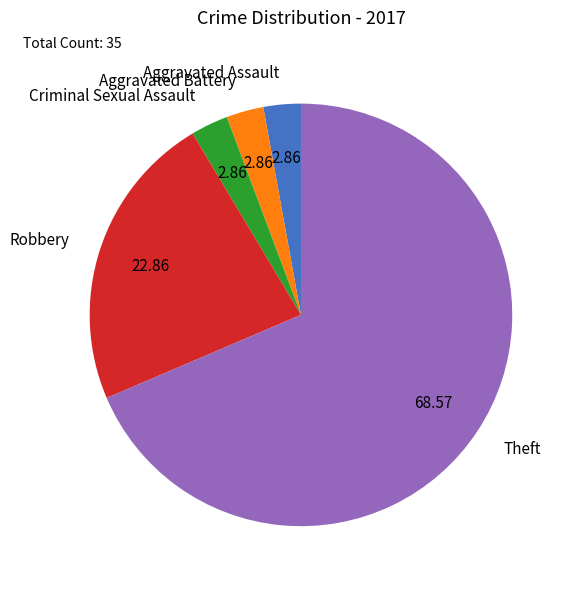

Do Aggravated Battery and Aggravated Assault together represent more than half of the pie?

No